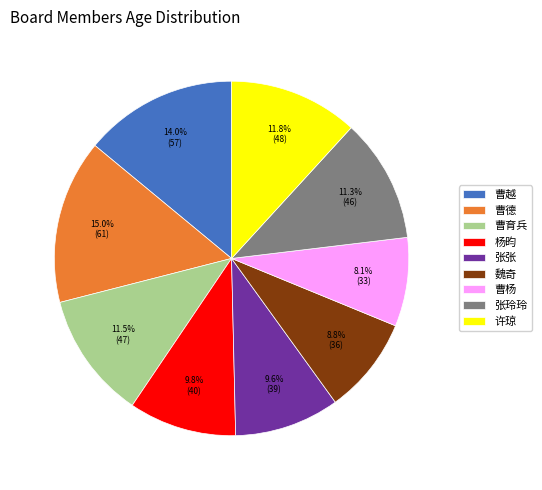

Combined, what portion of the pie is 曹育兵 and 许琼?

23.3%